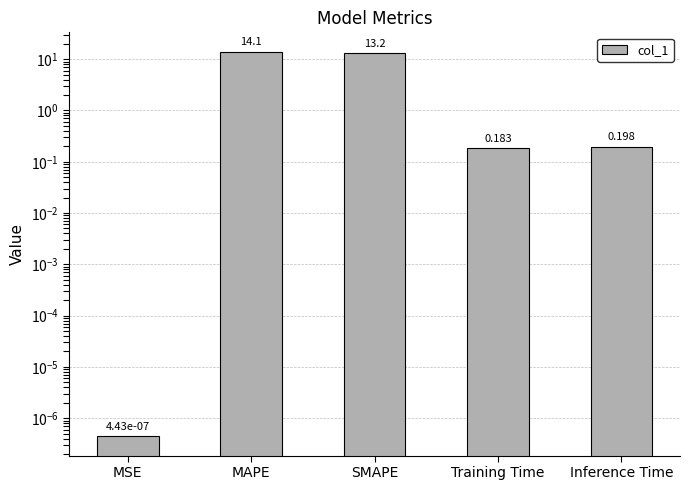

Between SMAPE and MSE, which is larger?

SMAPE